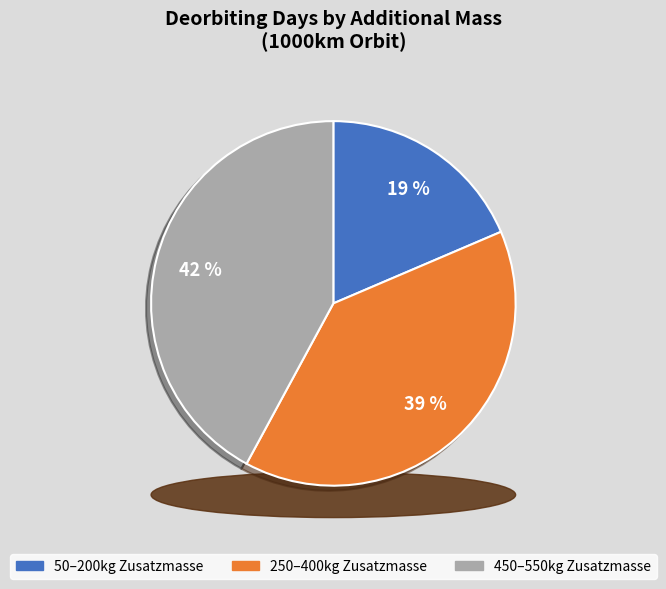

True or false: 250kg Zusatzmasse accounts for 1% of the total.

False